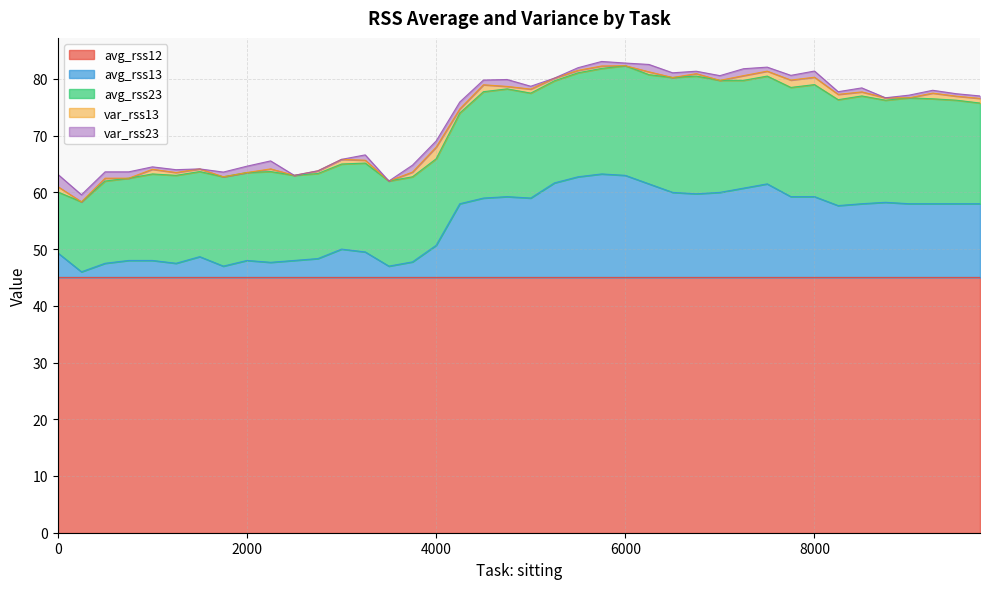

How many lines are shown in the chart?

5